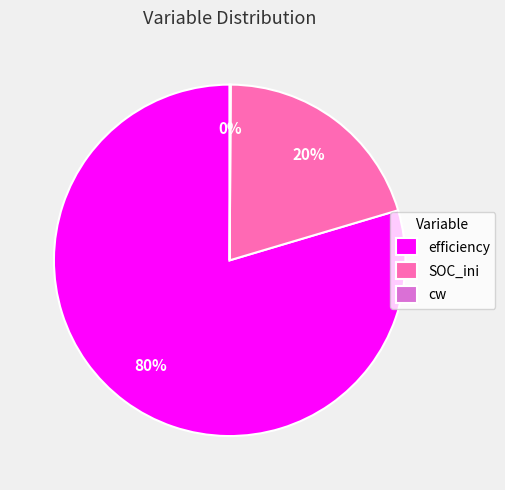

Do efficiency and SOC_ini together represent more than half of the pie?

Yes